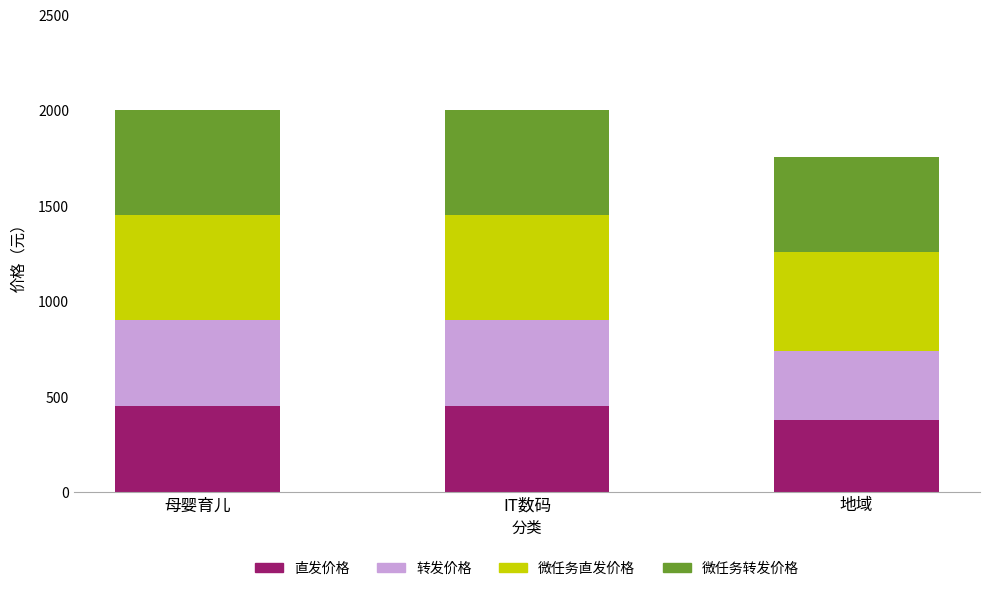

The 直发价格 series shows 217 at 地域. True or false?

False